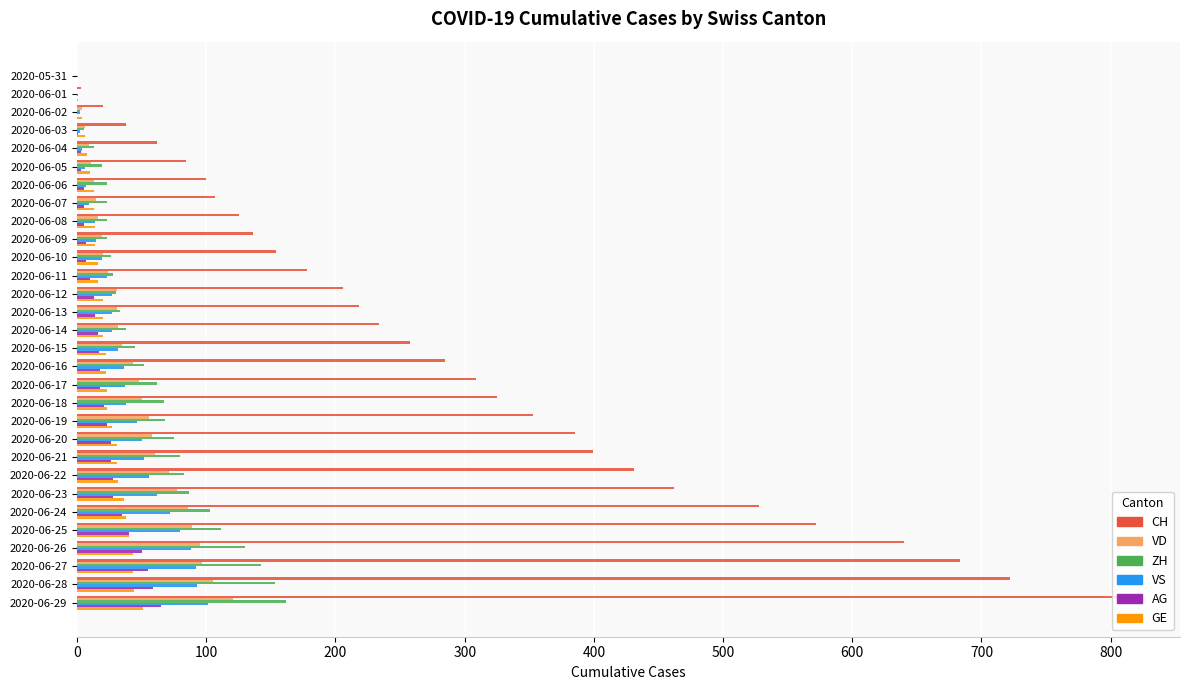

What is the sum of all AG values?

598